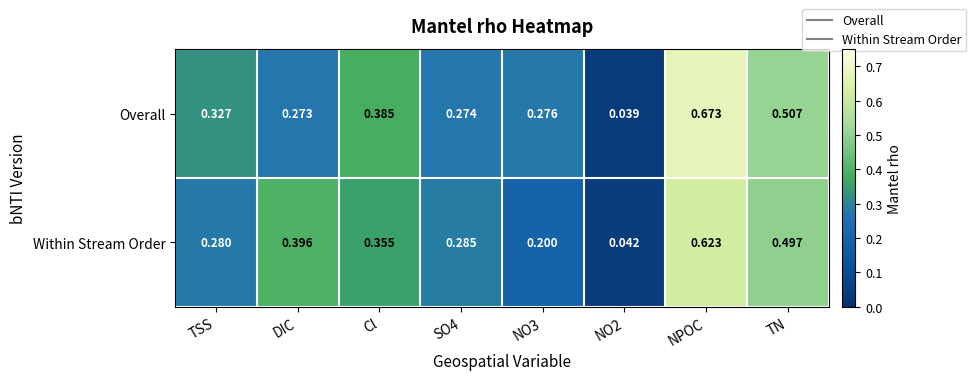

Which category has the highest value in the Within Stream Order series?

NPOC